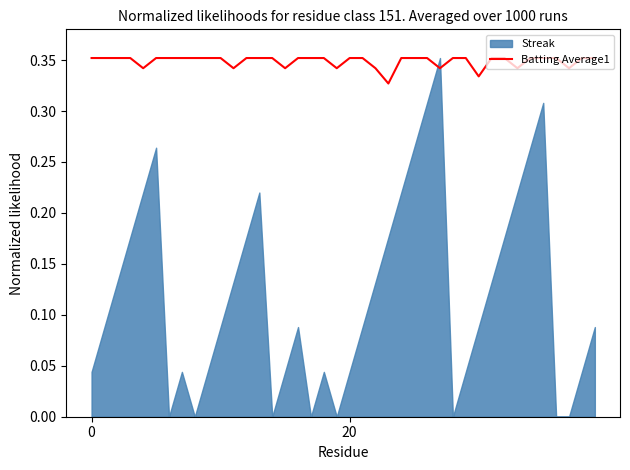

Which has a higher value, 3 or 39?

3